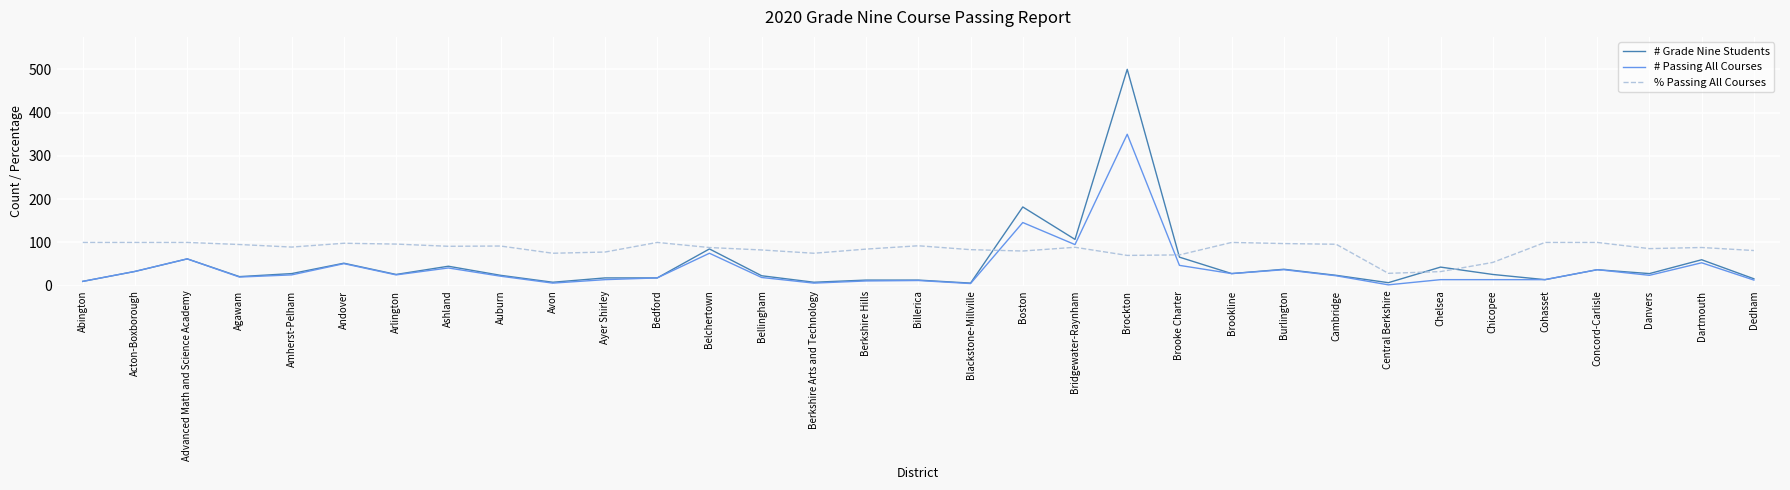

Which series changed the most between Brockton and Chicopee?

# Grade Nine Students